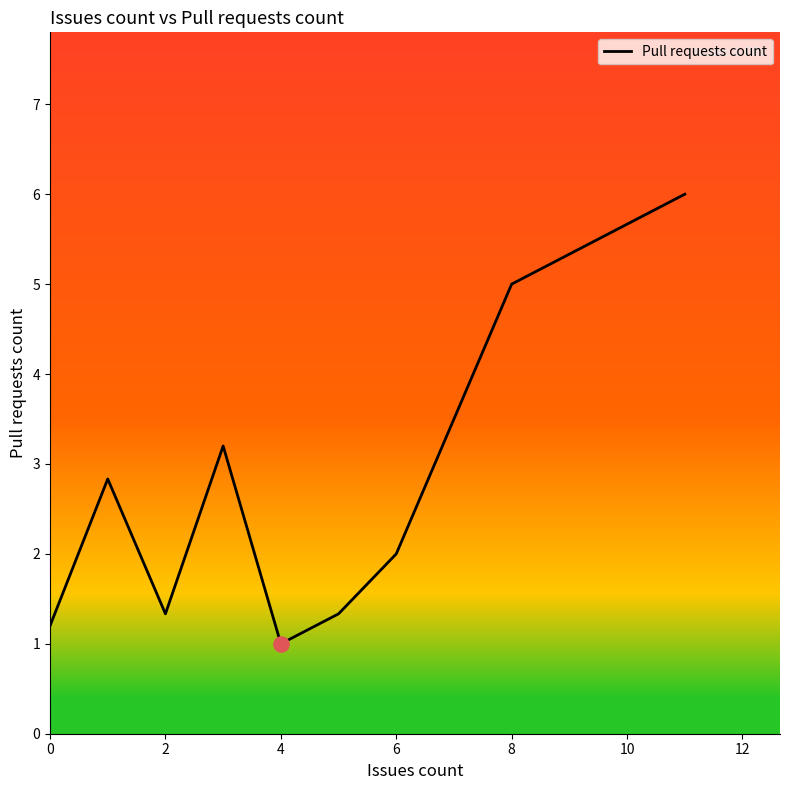

What is the minimum value shown in the chart?

1.0